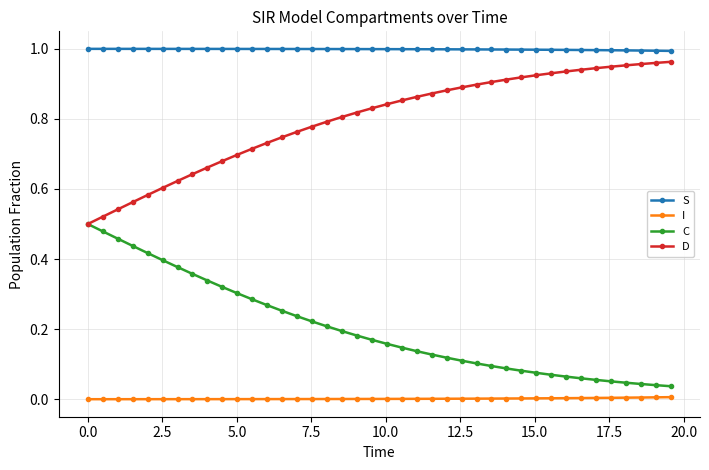

Which series has the largest total across all categories?

S